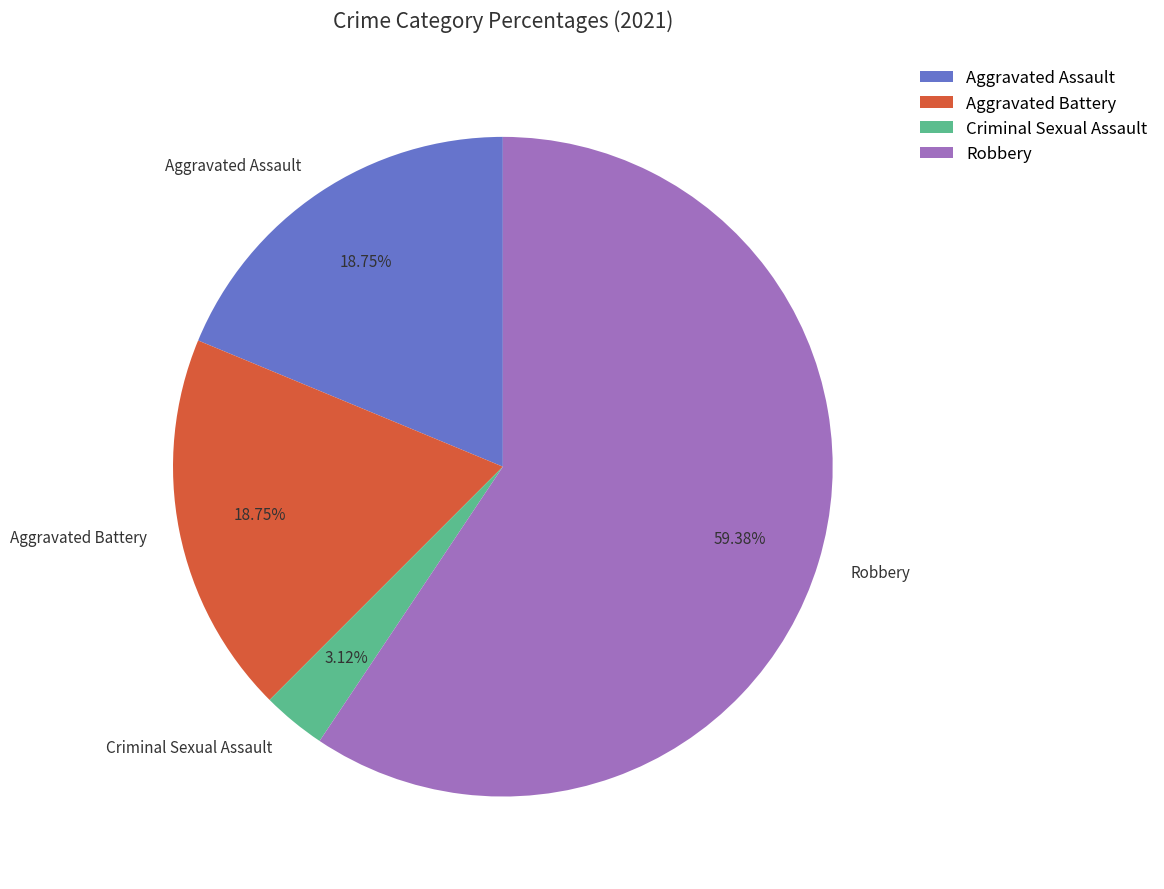

What is the largest slice in the pie chart?

Robbery